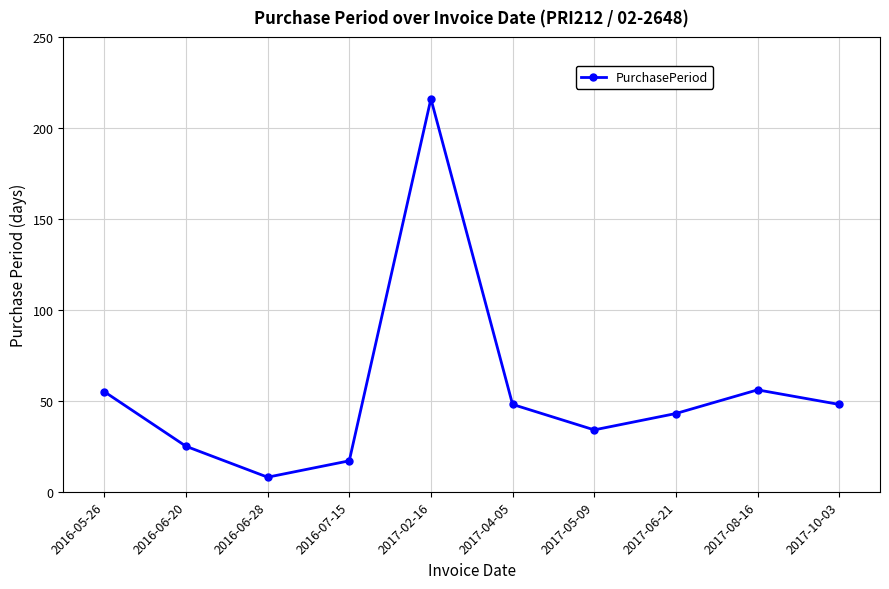

How many series are shown in this chart?

1